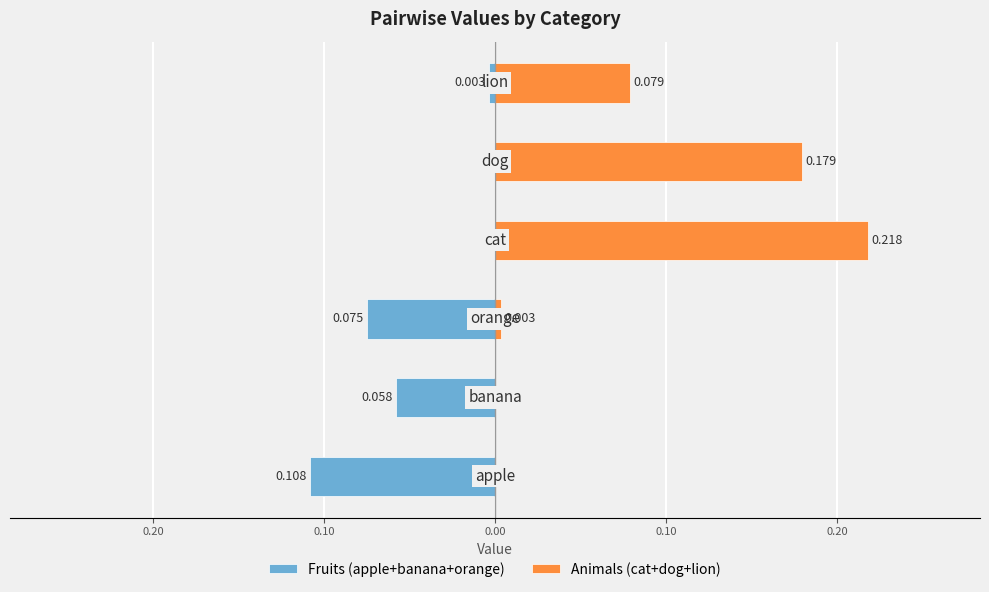

What is the difference between the maximum and minimum values in the Fruits (apple+banana+orange) series?

0.1